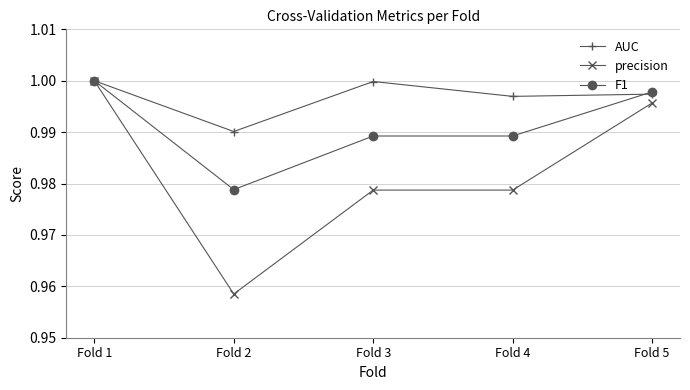

Rank the series by their average value, from highest to lowest.

AUC, F1, precision